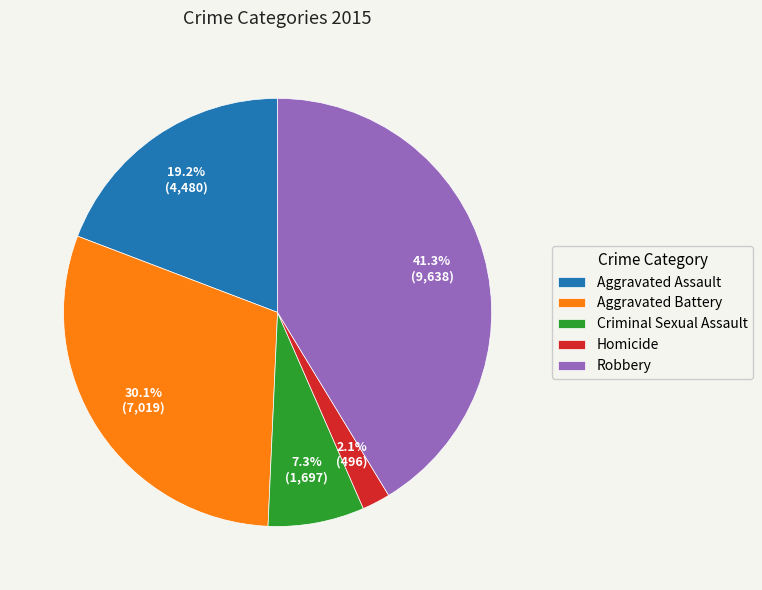

The Aggravated Assault slice represents 19% of the pie. True or false?

True